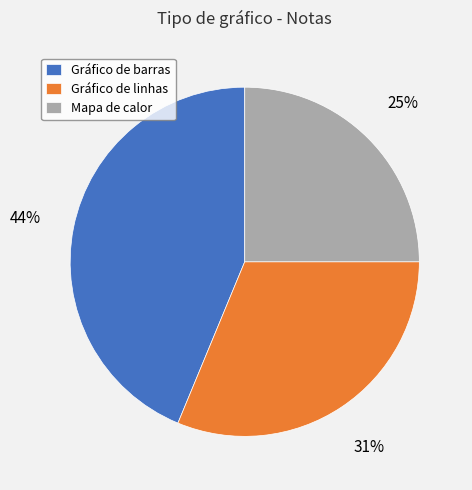

Does any single category account for the majority?

No